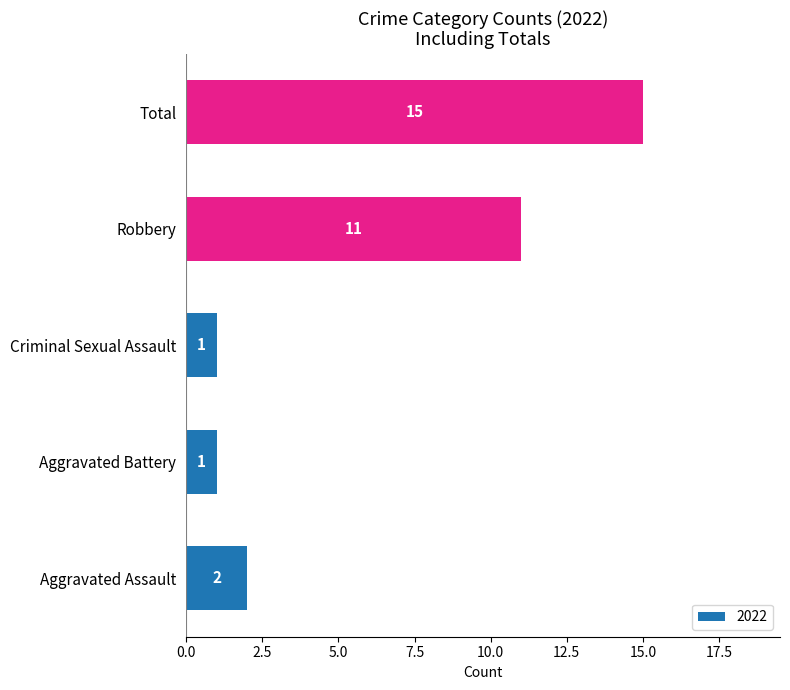

What is the difference between the maximum and second lowest values?

14